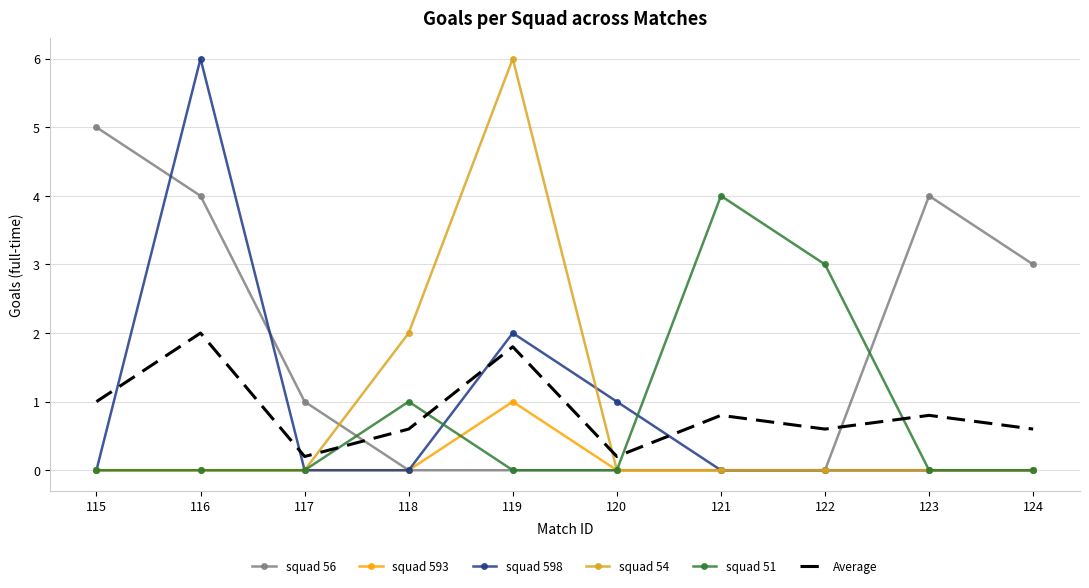

The value of squad 598 at 119 is 2.0. True or false?

True